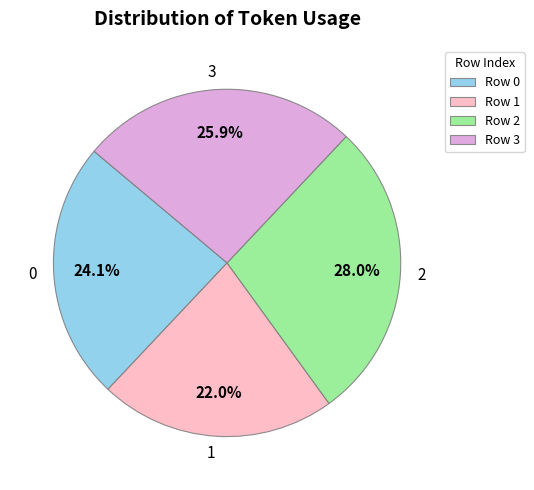

What portion of the pie excludes 2?

72.0%